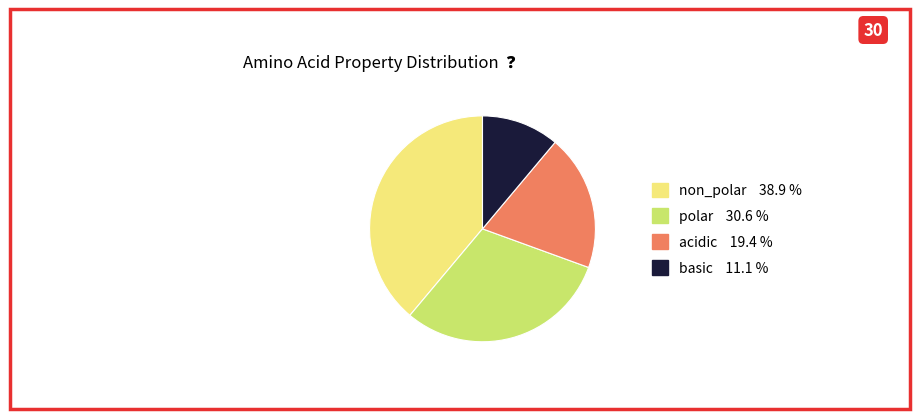

Do polar and non_polar together represent more than half of the pie?

Yes